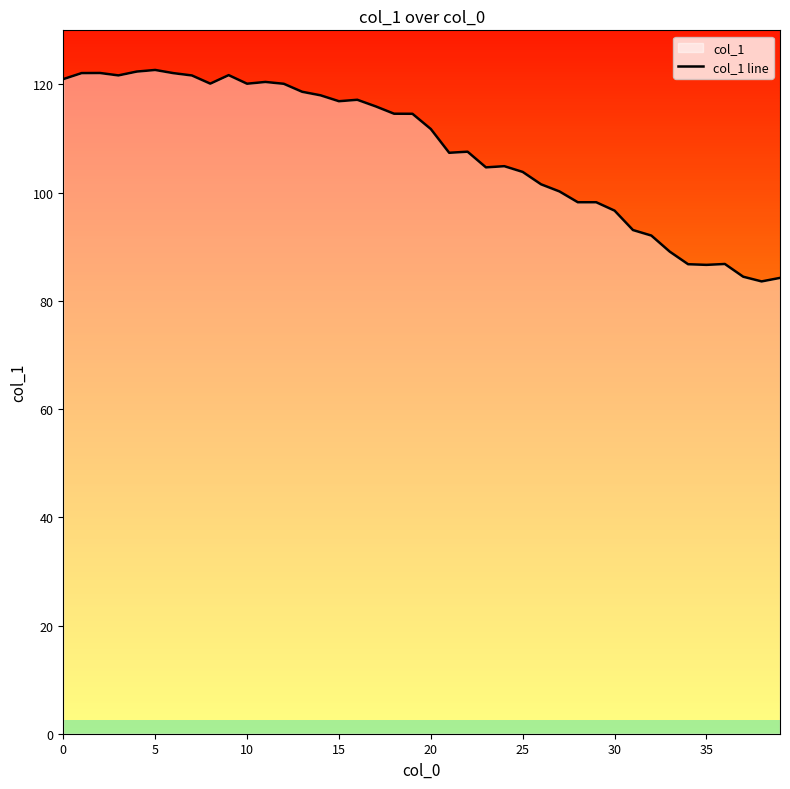

Does the chart have visible grid lines?

No